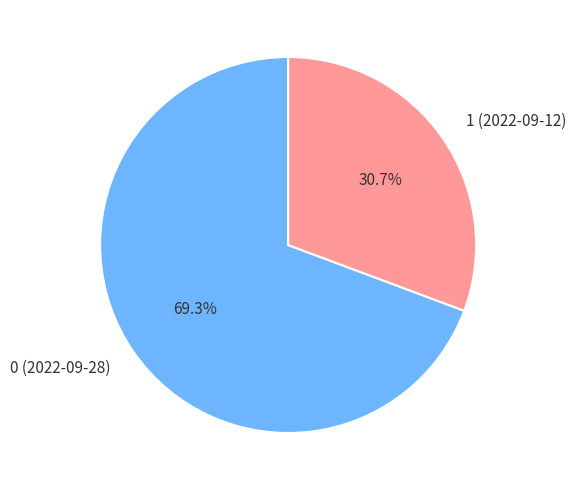

Does any single category account for the majority?

Yes